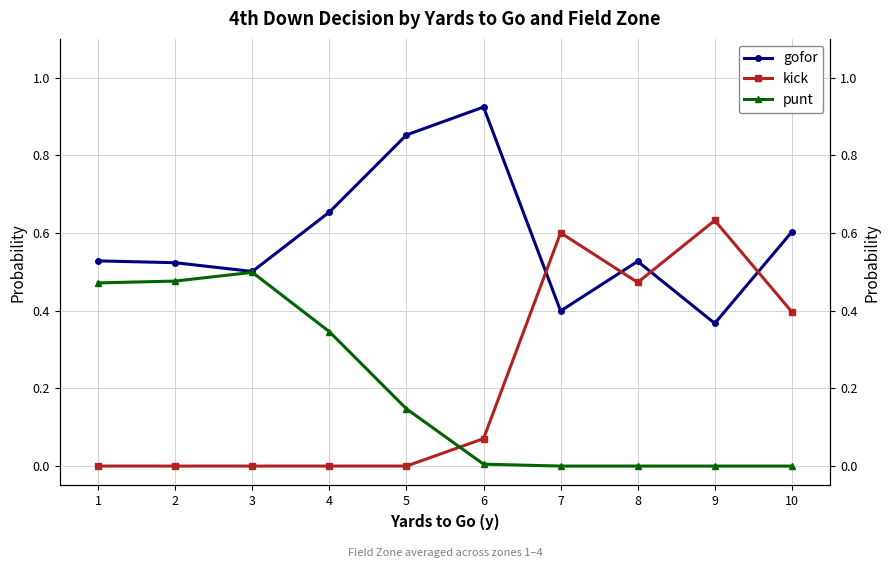

What is the total value across all series at 2?

1.0